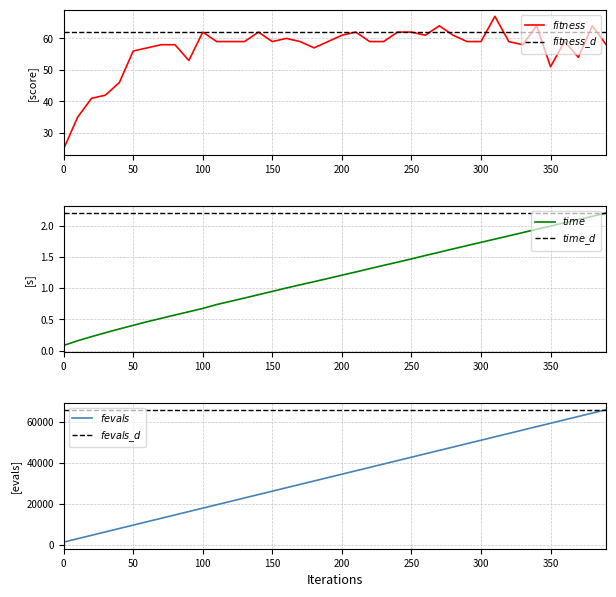

Does the chart have visible grid lines?

Yes